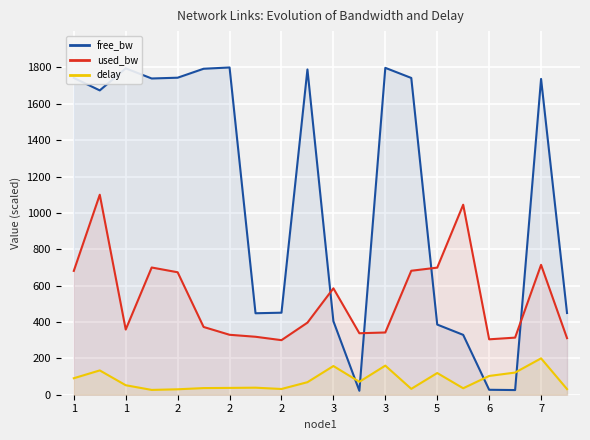

Reading left to right, extract all data points from this chart.

free_bw: 1742.5	1673.9	1795.3	1739.4	1743.7	1793.0	1800.0	448.1	451.2	1789.1	404.5	21.7	1797.9	1742.4	385.9	329.3	27.2	25.7	1737.0	449.4
used_bw: 681.1	1100.0	358.5	699.8	673.6	372.7	329.7	318.8	300.2	396.4	585.4	338.2	342.4	681.9	699.1	1045.1	304.8	314.1	714.4	311.2
delay: 90.8	133.7	52.2	26.5	29.9	36.5	37.5	38.7	31.6	68.9	157.9	71.1	160.1	32.3	119.4	35.6	103.2	121.9	200.0	31.0